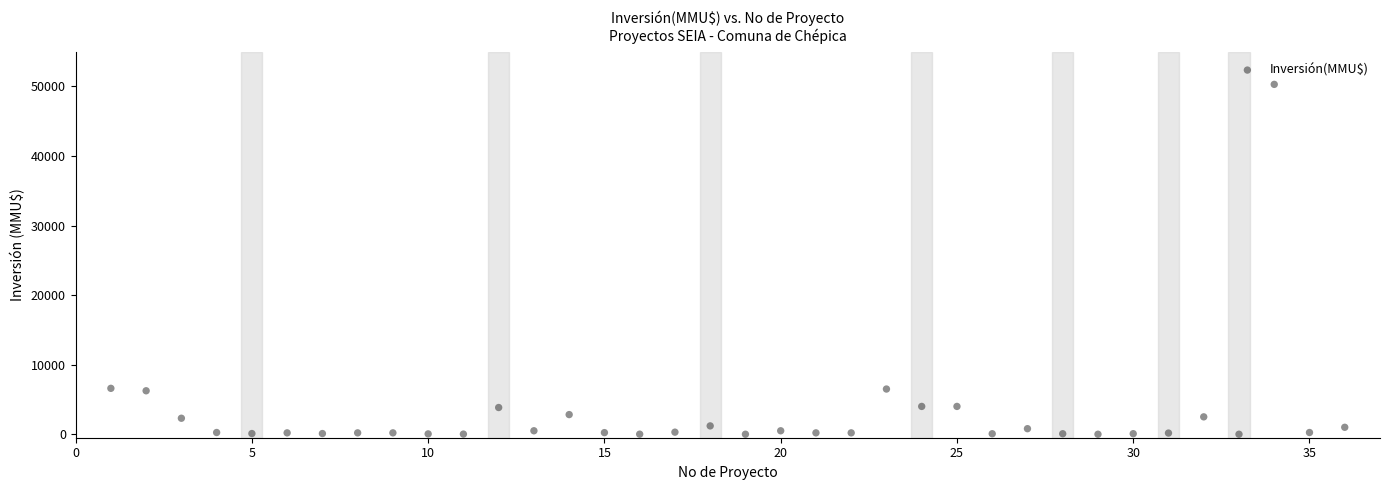

What is the range of Y values (max minus min)?

50300